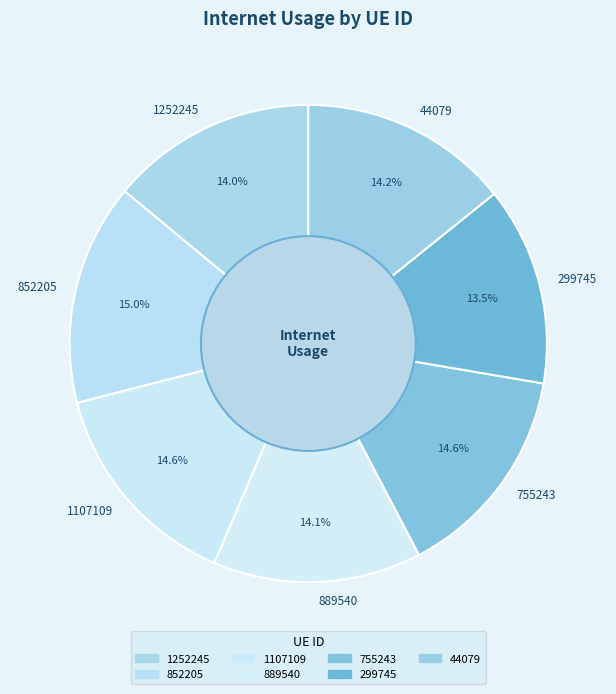

Which slice is the smallest?

299745